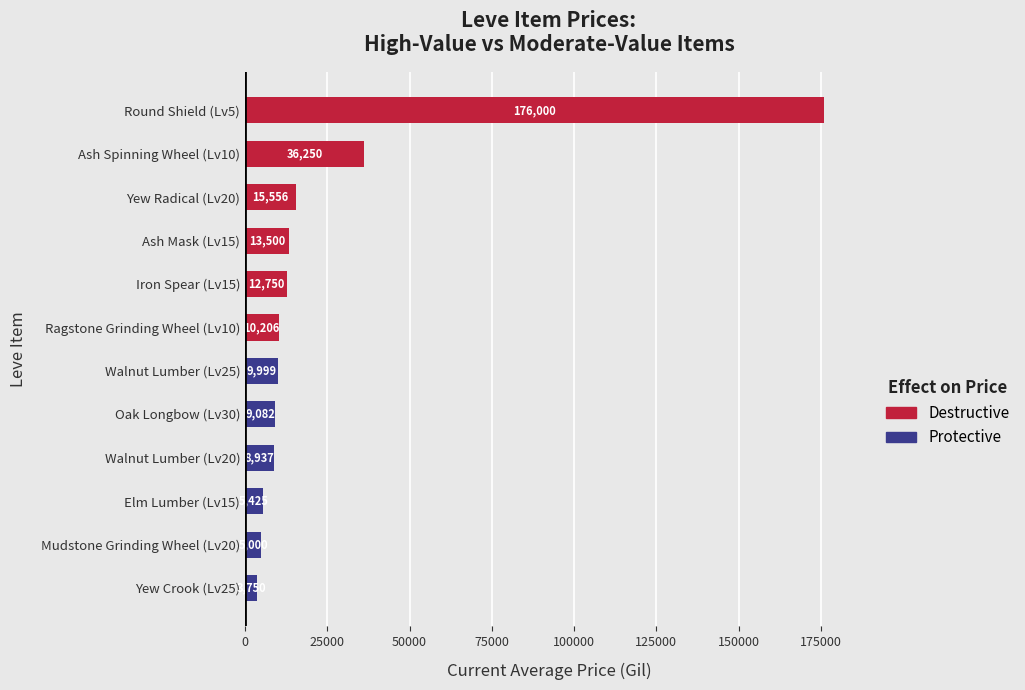

What is the approximate value at Round Shield (Lv5)?

176000.0